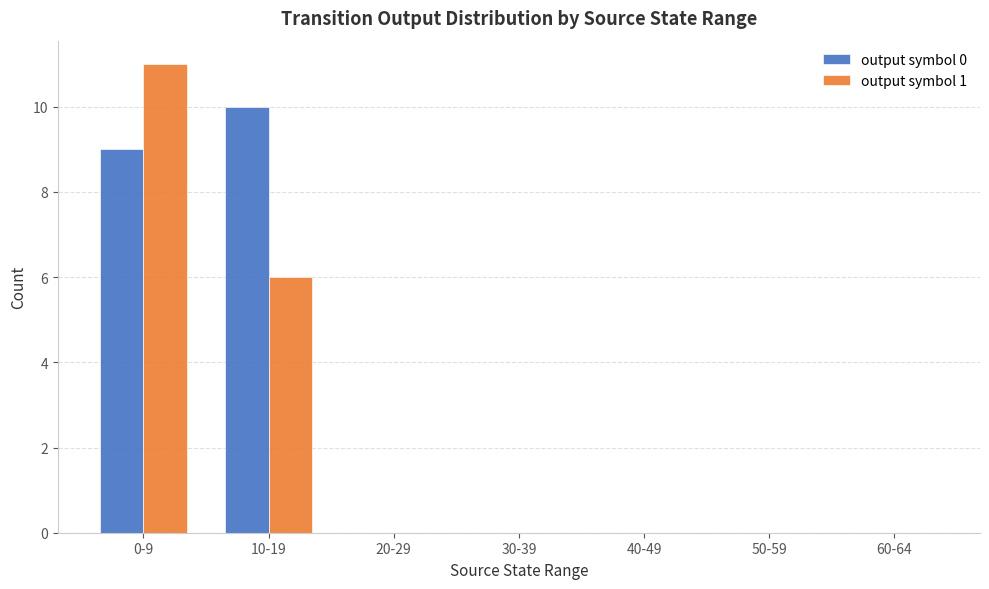

Count the number of categories in the chart.

7